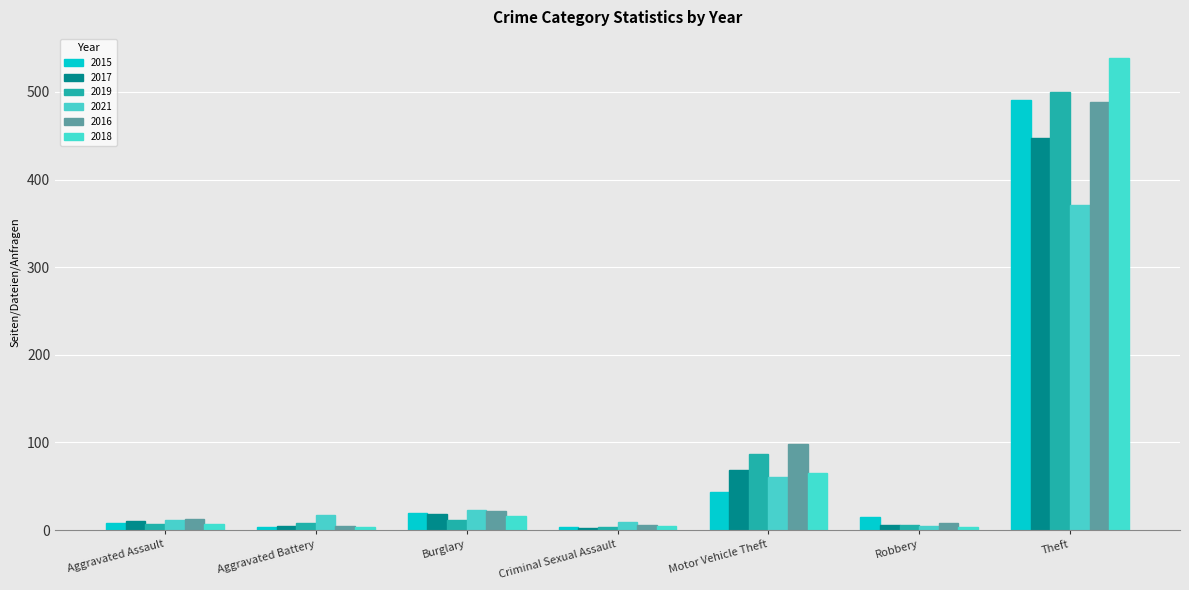

At which category is the sum across all series the highest?

Theft